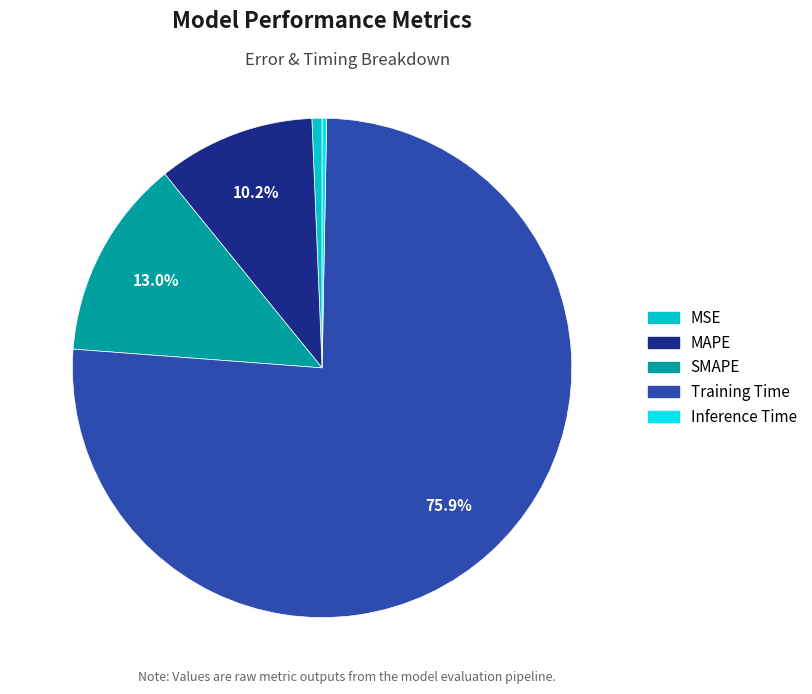

Which category accounts for the majority?

Training Time